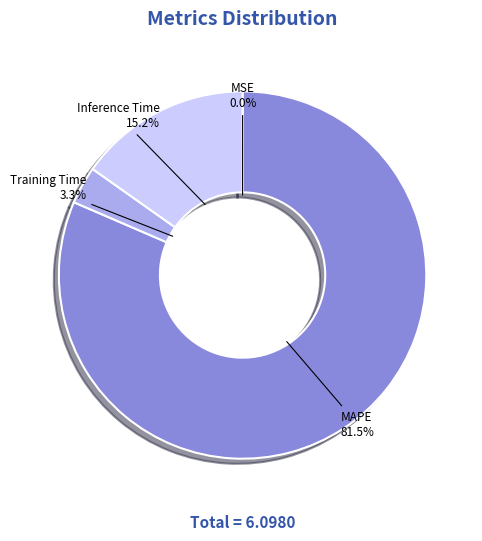

Between Training Time and Inference Time, which is larger?

Inference Time